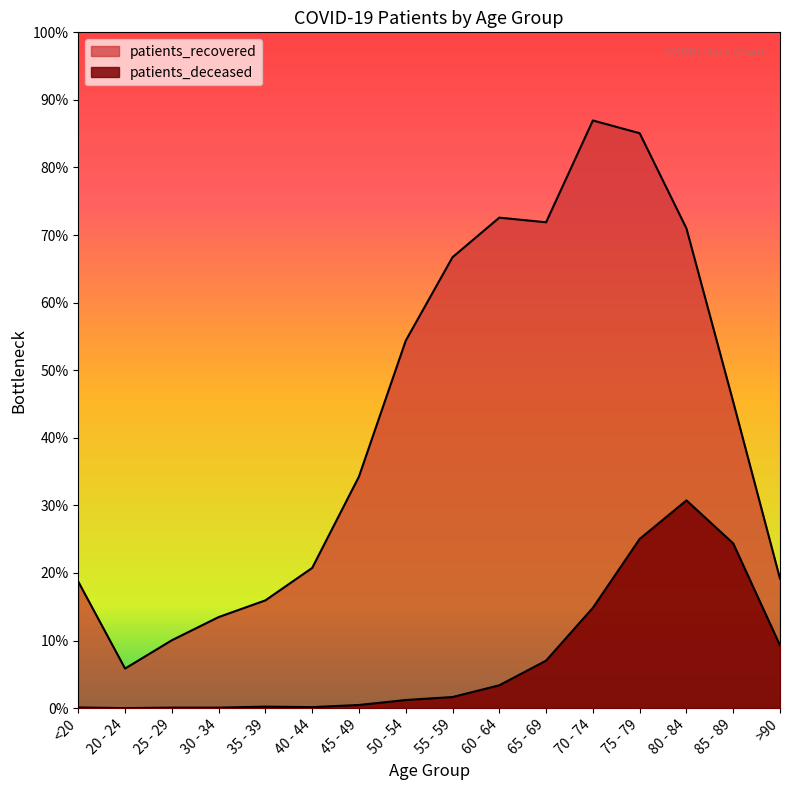

True or false: patients_deceased has more than 2 interior local peaks.

False